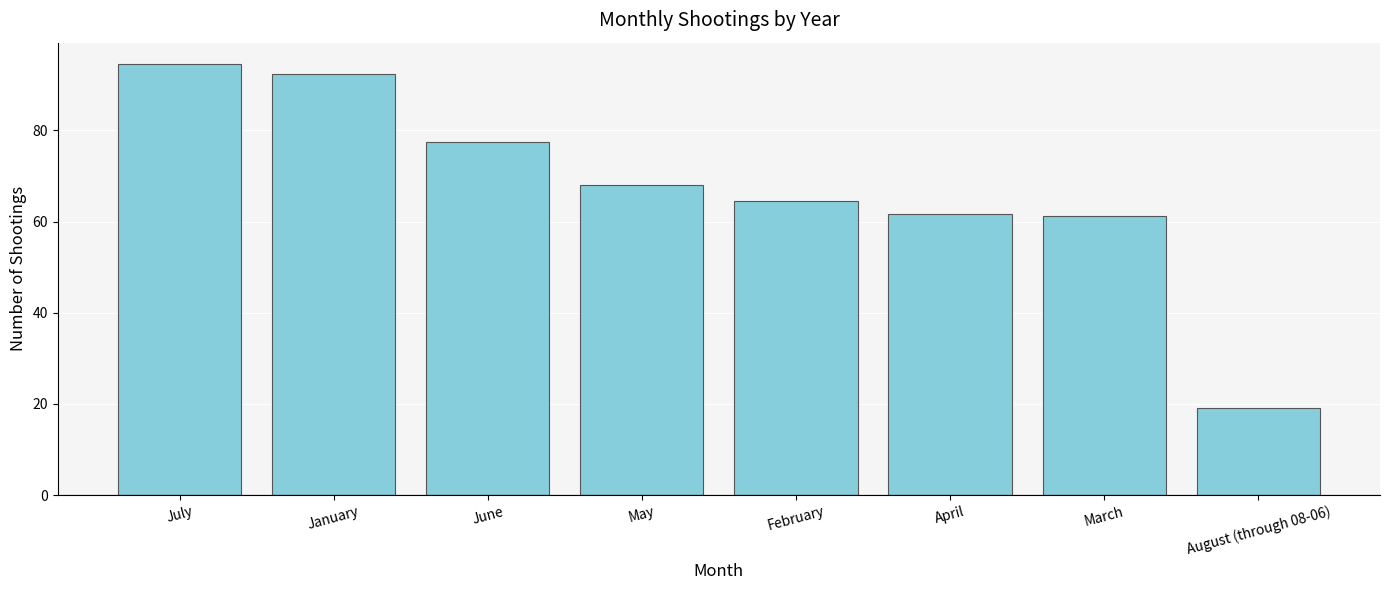

What is the sum of all values?

539.0